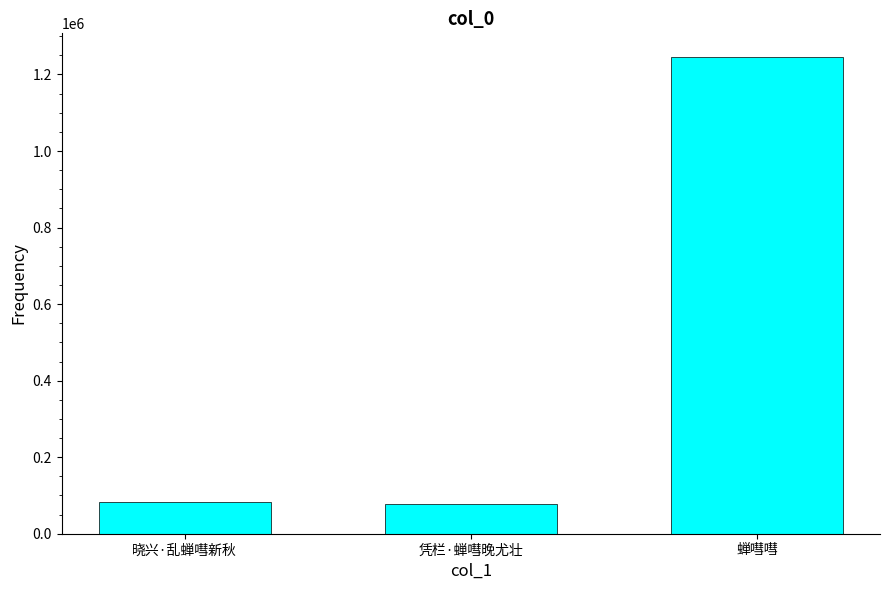

Read the value at 晓兴·乱蝉嘒新秋, to the nearest 100.

82800